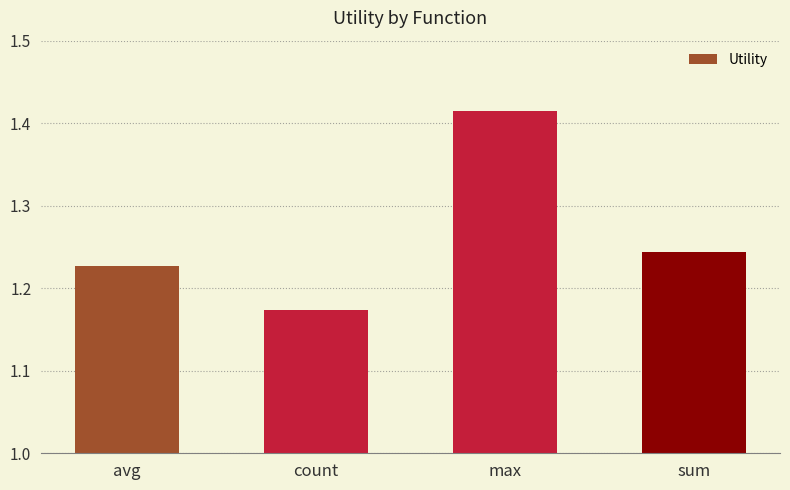

Which has a higher value, avg or sum?

sum